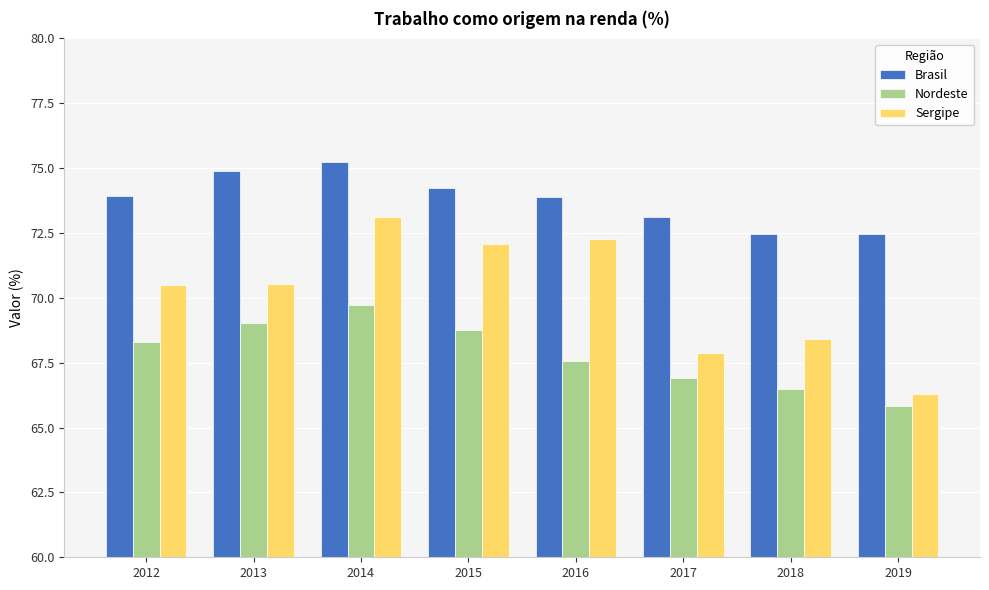

True or false: Sergipe has a value of 102.8 at 2015.

False